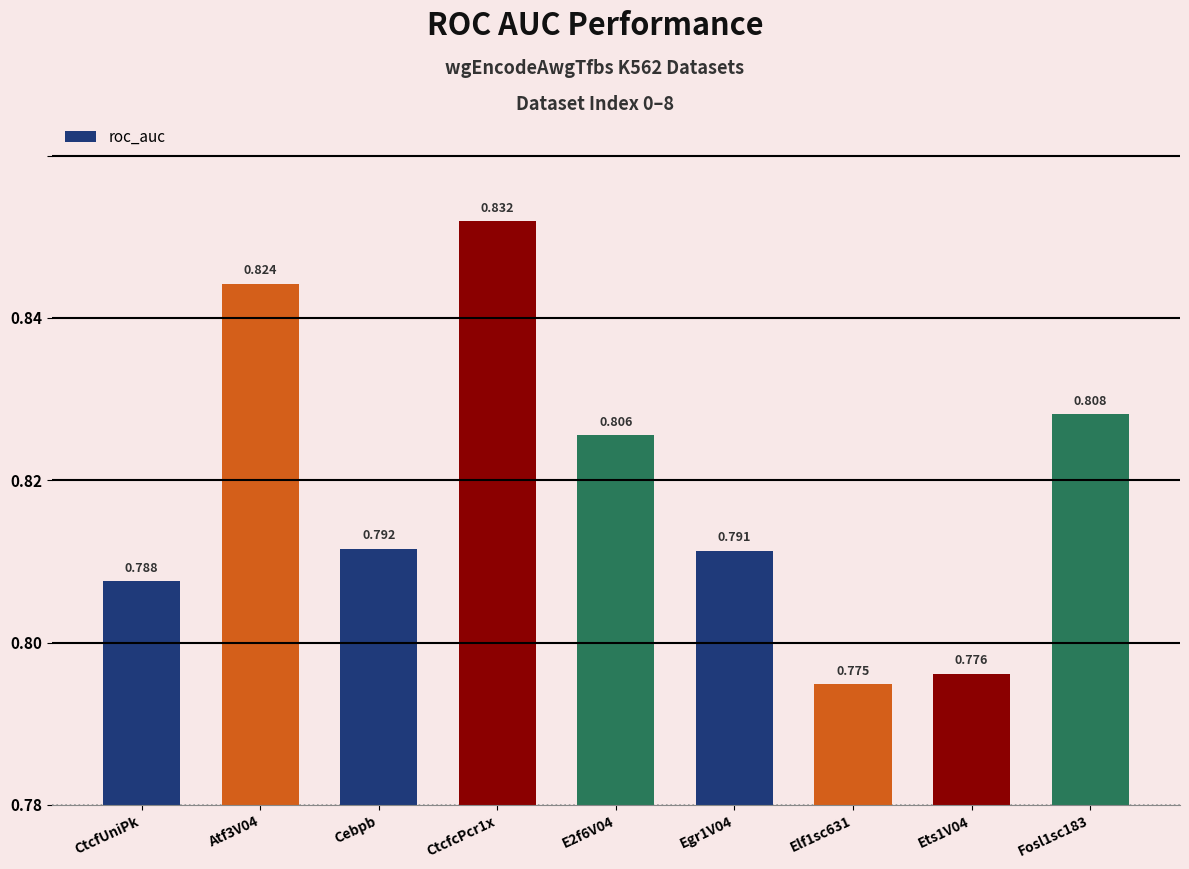

Which label corresponds to the largest value in the chart?

CtcfcPcr1x